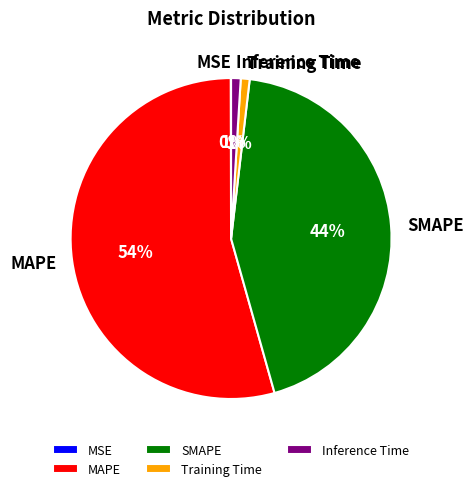

Do Inference Time and SMAPE together represent more than half of the pie?

No